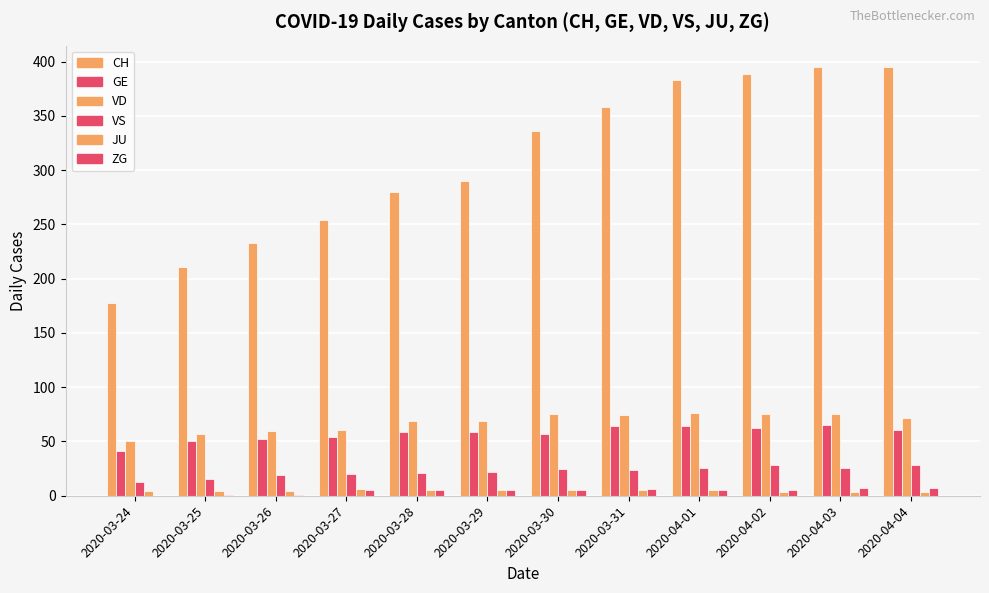

What is the maximum value for VD?

76